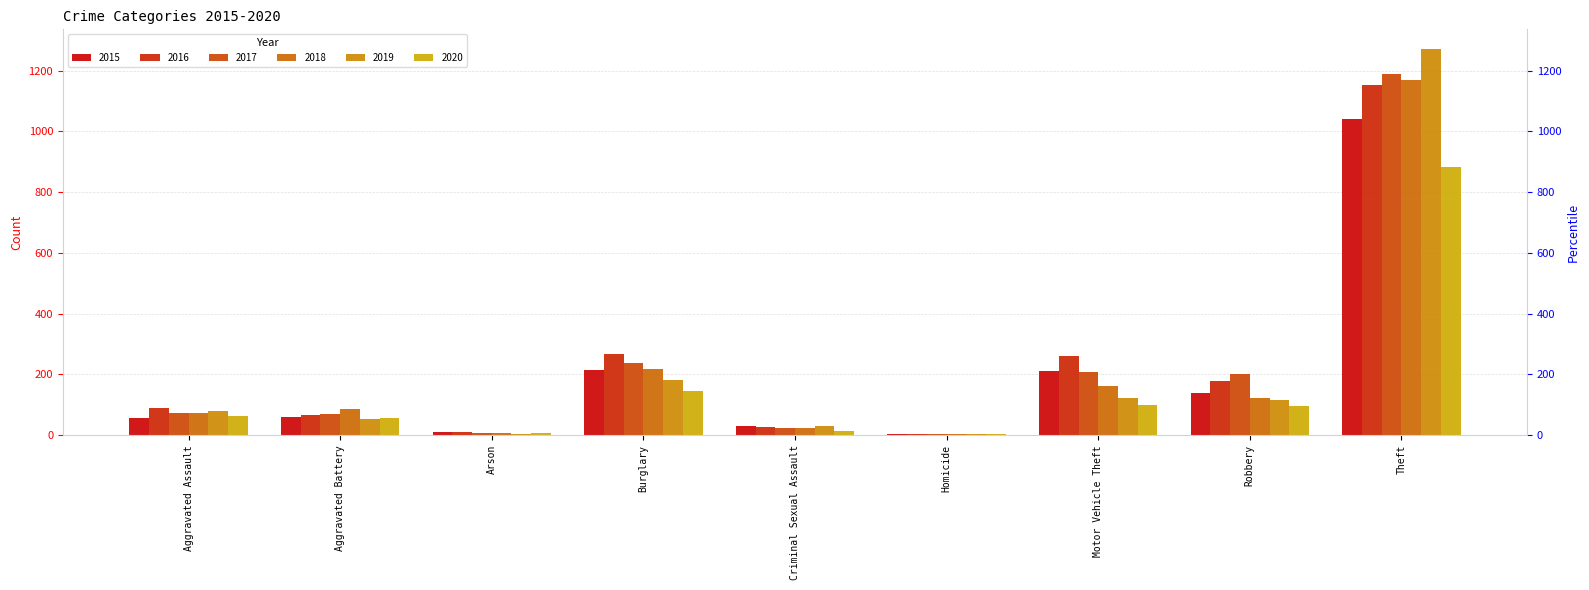

What is the label of the 5th bar from the left?

Criminal Sexual Assault